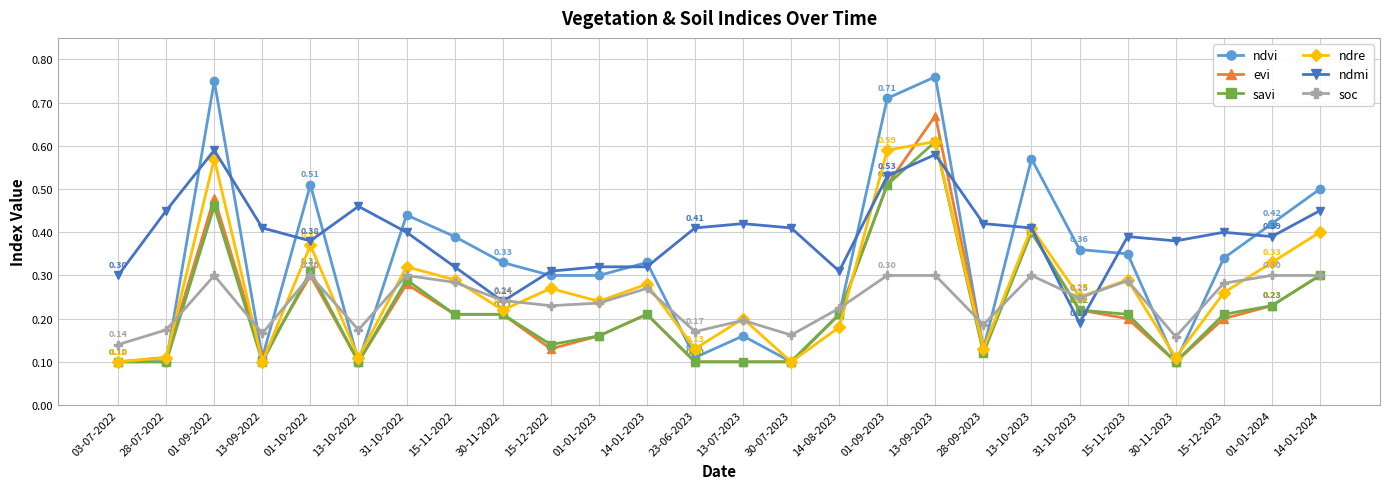

Which series has the largest range (max minus min)?

ndvi